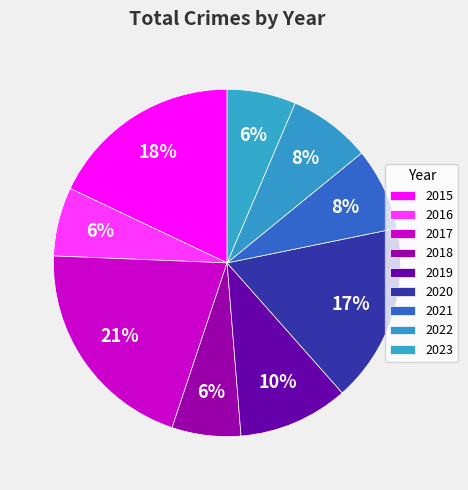

How many slices are in this pie chart?

9